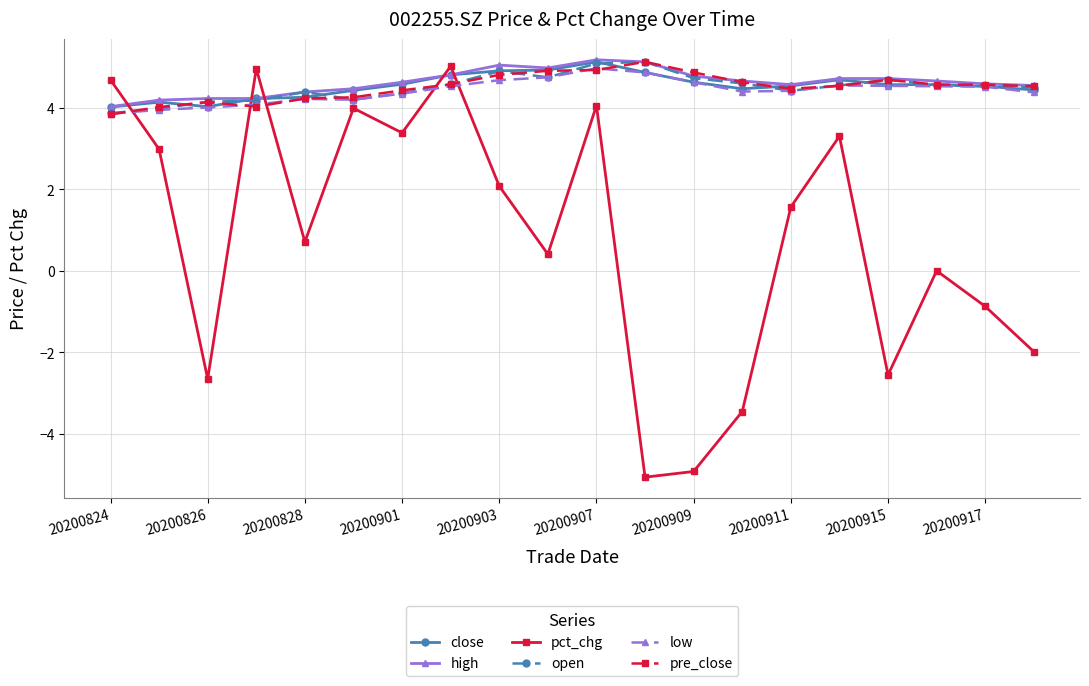

What is the minimum value shown in the chart?

-5.1